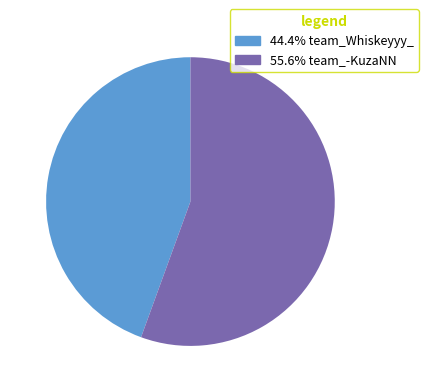

Is there a majority slice in this chart?

Yes